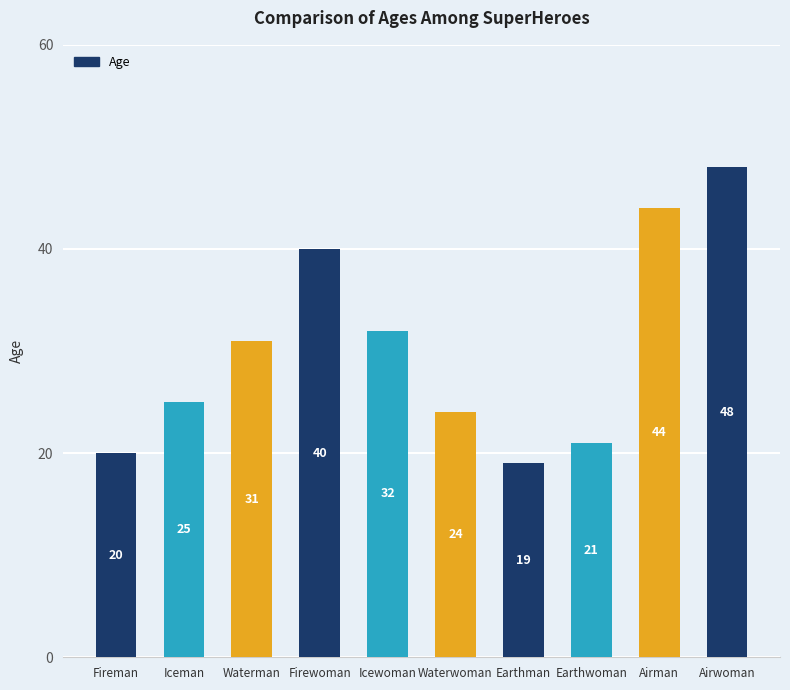

What is the change in value from Iceman to Airwoman?

+23